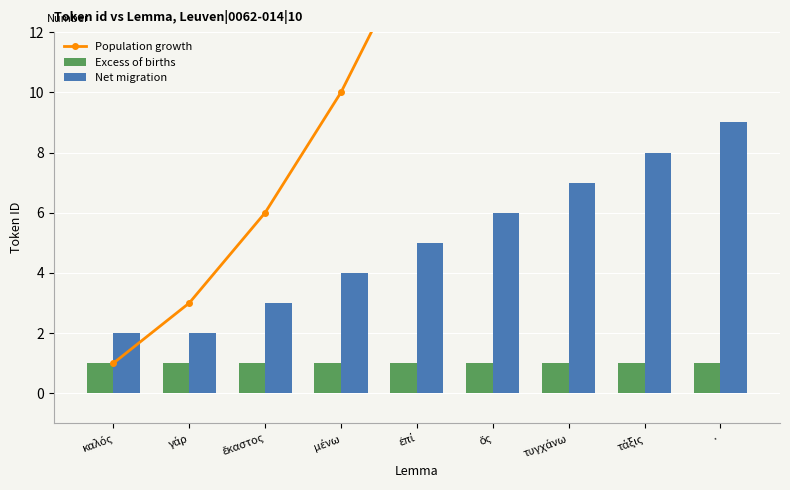

Is the value of Population growth at τυγχάνω greater than the value of Net migration at τυγχάνω?

Yes